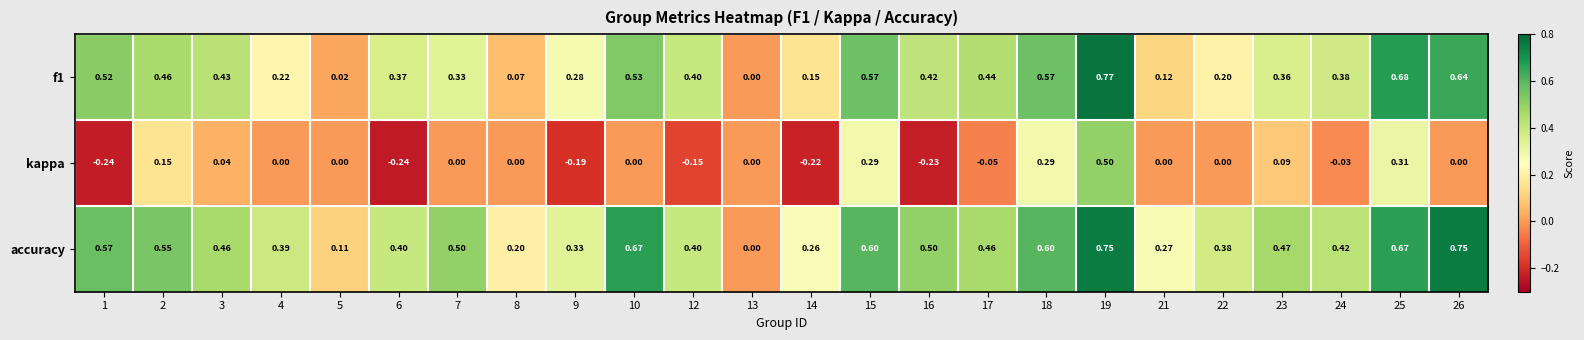

Is the value of f1 at 16 greater than the value of kappa at 22?

Yes